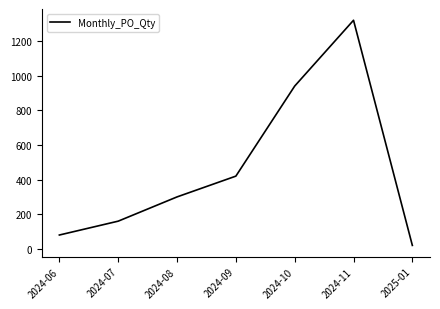

List the labels in order of value, largest first.

2024-11, 2024-10, 2024-09, 2024-08, 2024-07, 2024-06, 2025-01